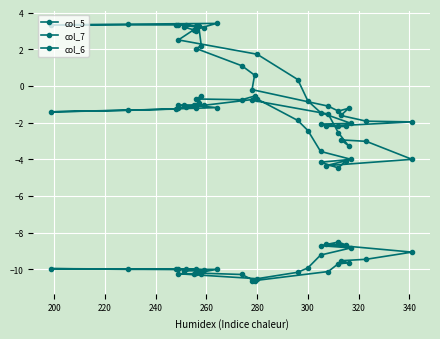

True or false: col_6 and col_5 intersect in this chart.

False